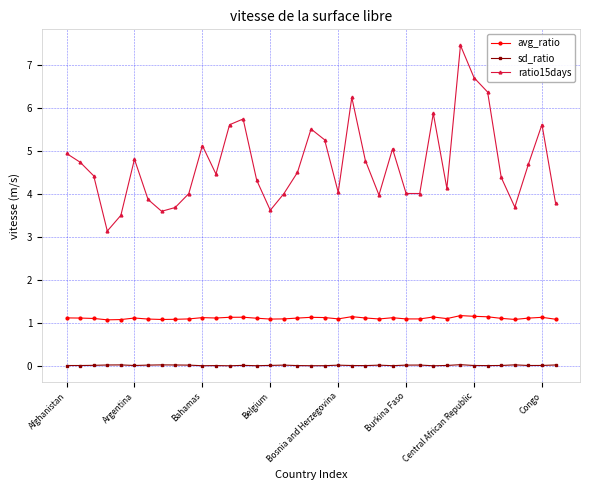

What is the difference between the maximum and second lowest values in the ratio15days series?

4.0